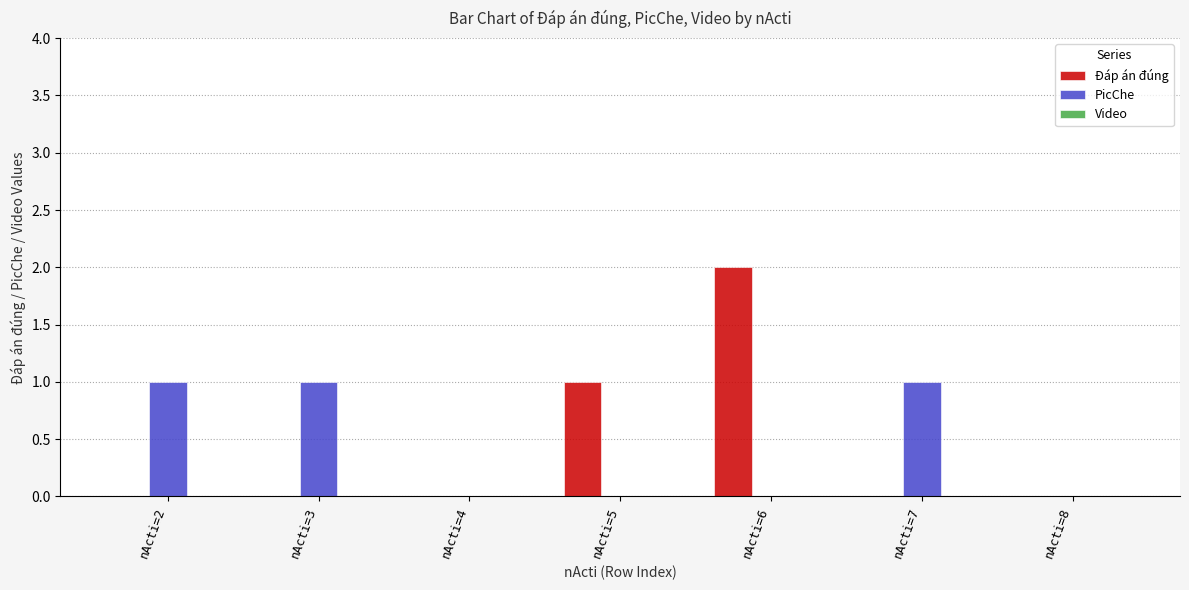

Is it true that Đáp án đúng equals 0 at nActi=3?

True